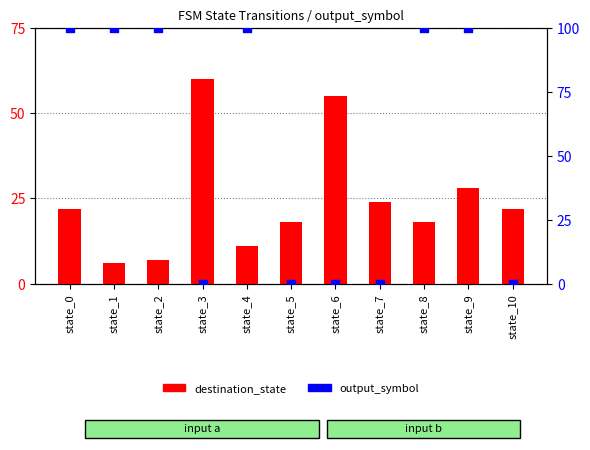

At which category is the sum across all series the highest?

state_9